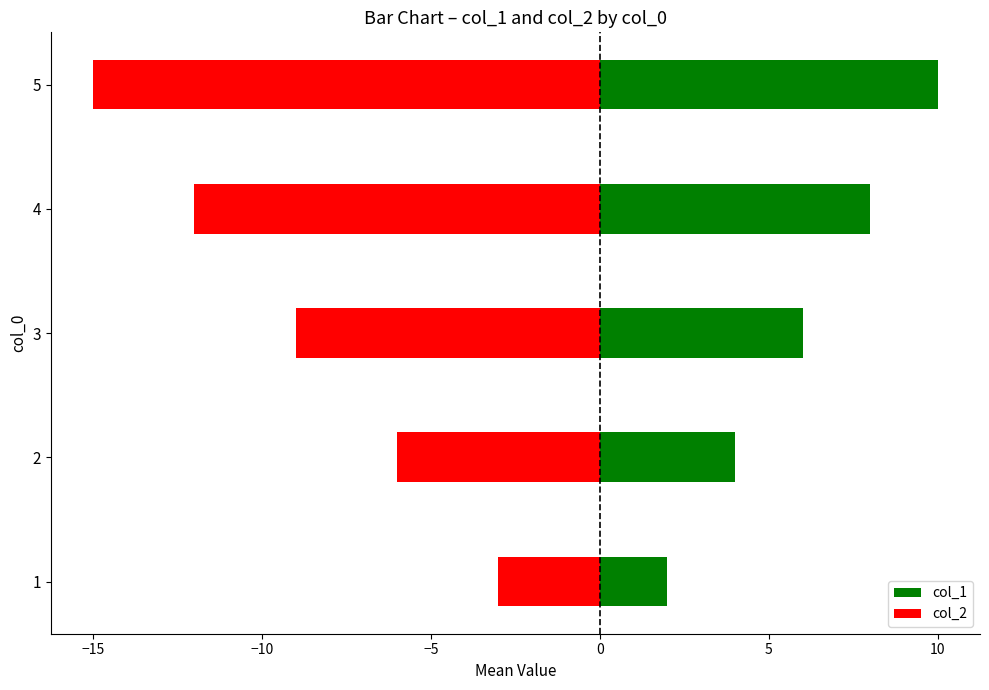

List the series in order of their overall mean, lowest first.

col_2, col_1